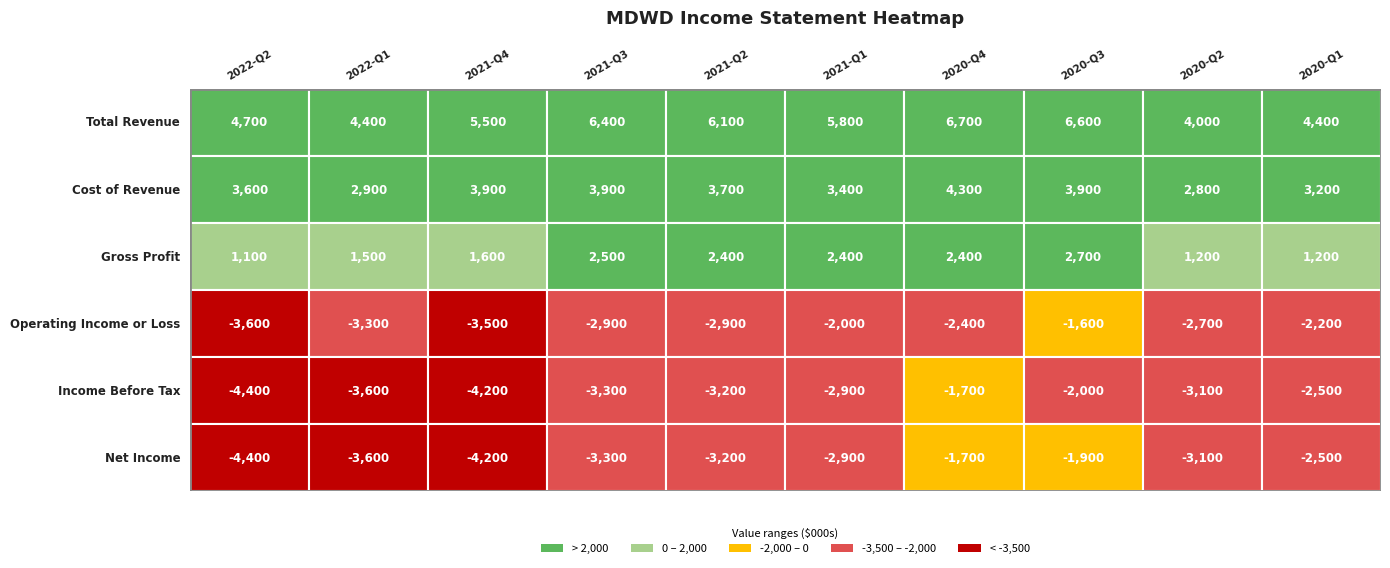

True or false: Cost of Revenue has a value of 1307 at 0.

False